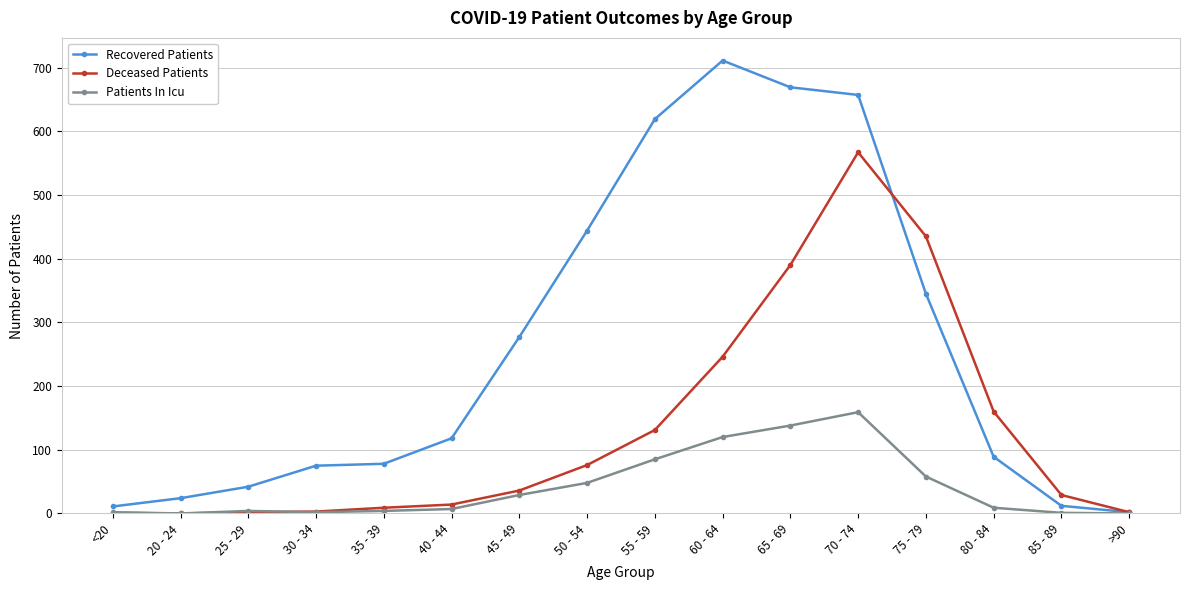

List the series in order of their peak value, highest first.

Recovered Patients, Deceased Patients, Patients In Icu